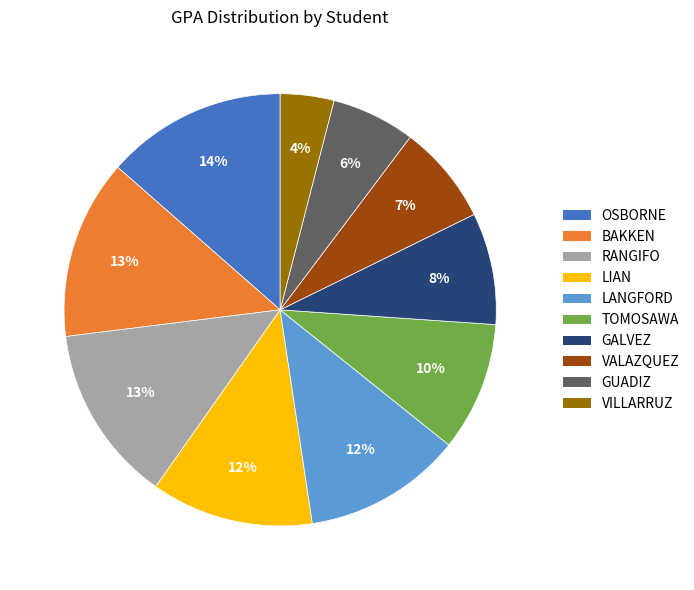

To the nearest percent, what percentage of the pie is VILLARRUZ?

4%